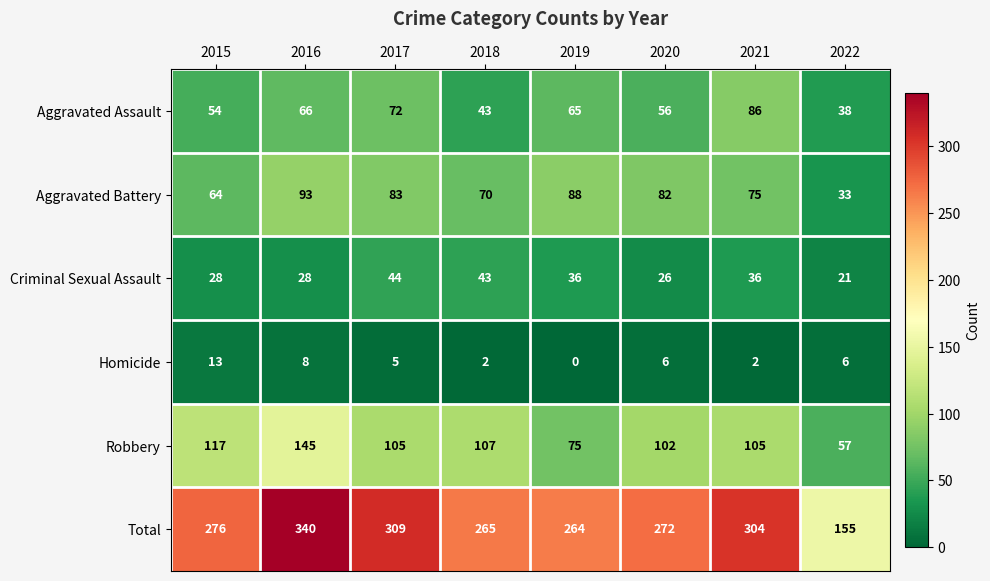

The Aggravated Assault series shows 34 at 2016. True or false?

False